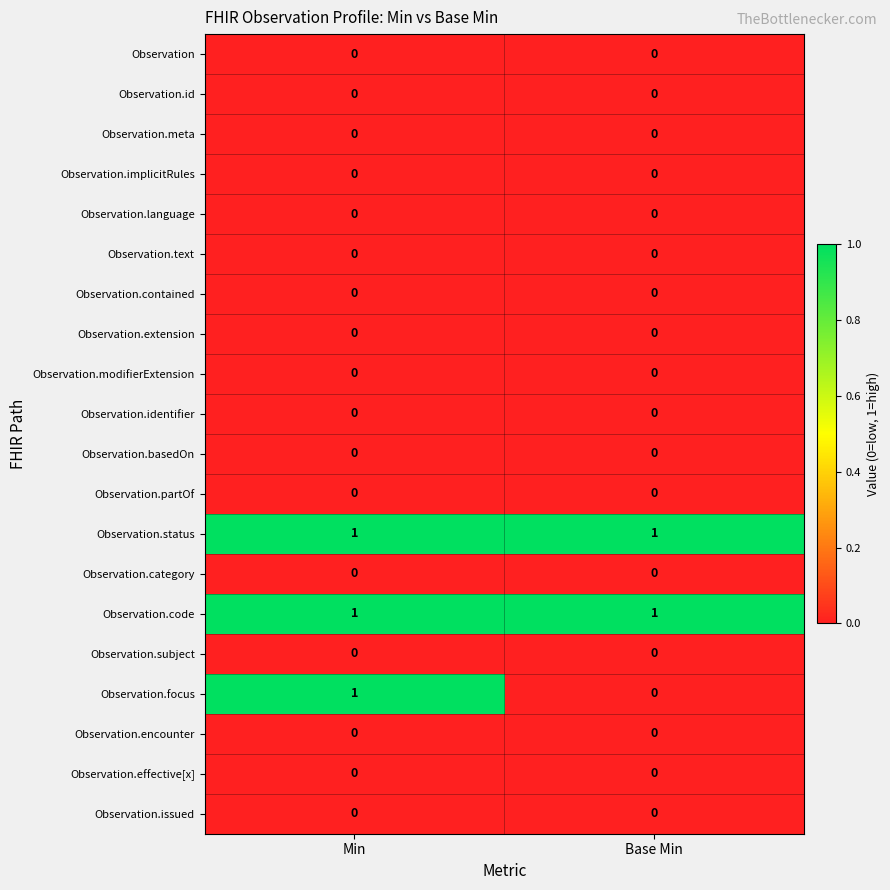

Which series has the largest range (max minus min)?

Observation.focus